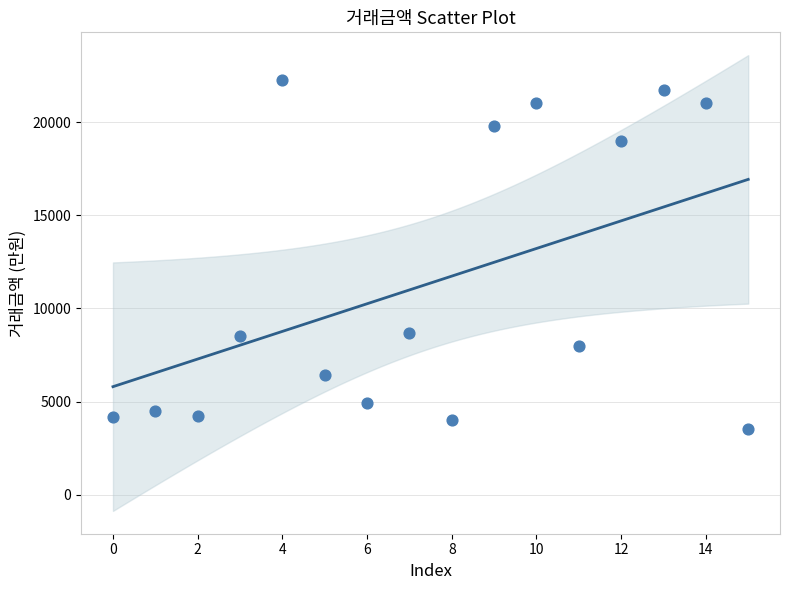

What is the range of Y values (max minus min)?

18700